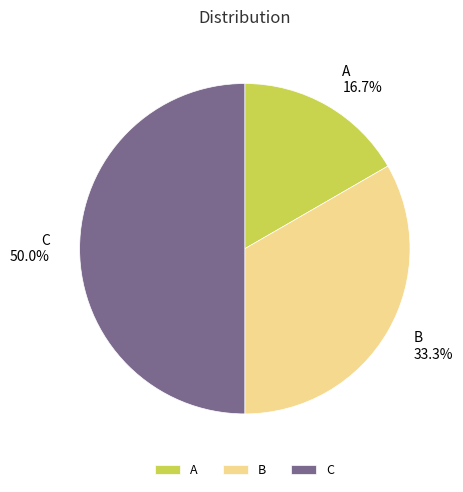

Does A account for over 50% of the chart?

No